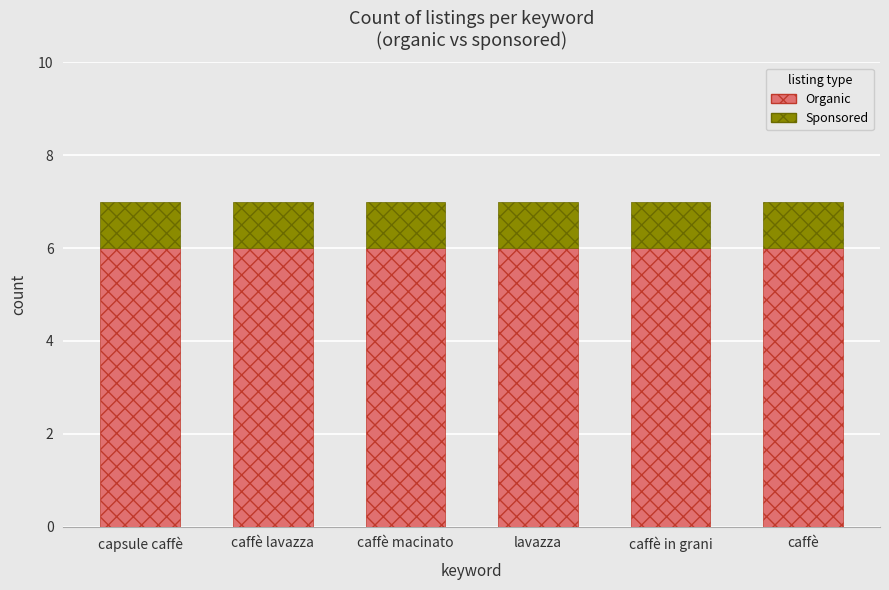

What is the maximum value for Organic?

6